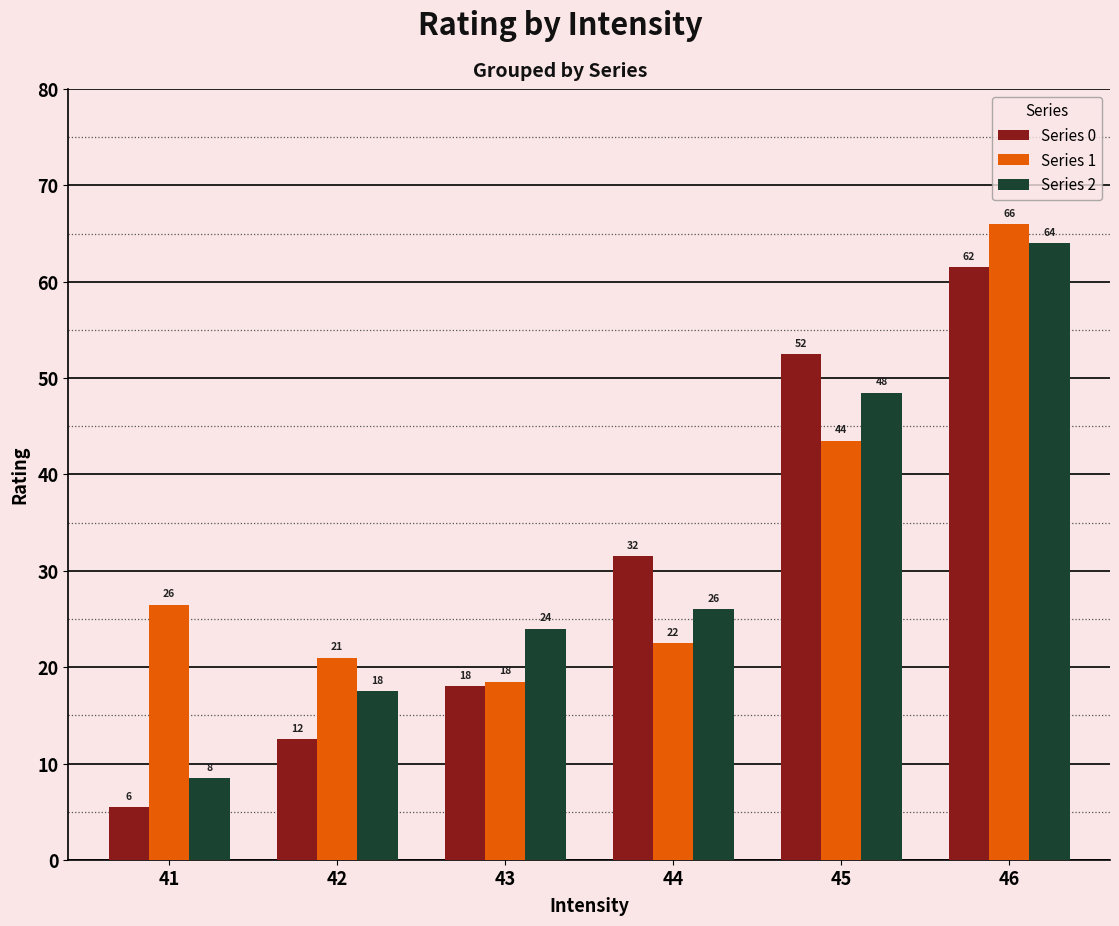

True or false: Series 2 has a value of 8.5 at 41.

True